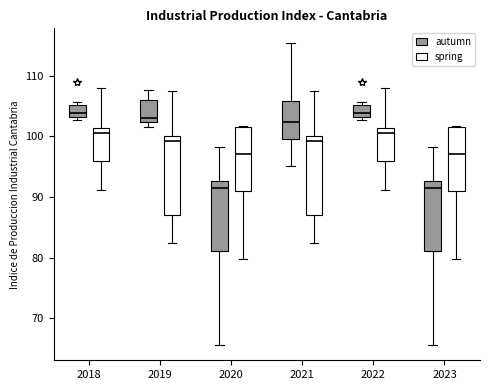

Where is the upper edge of the box for 2020 (spring) on the y-axis? The values are not printed on the chart, so give them approximately, as read against the axis.

102